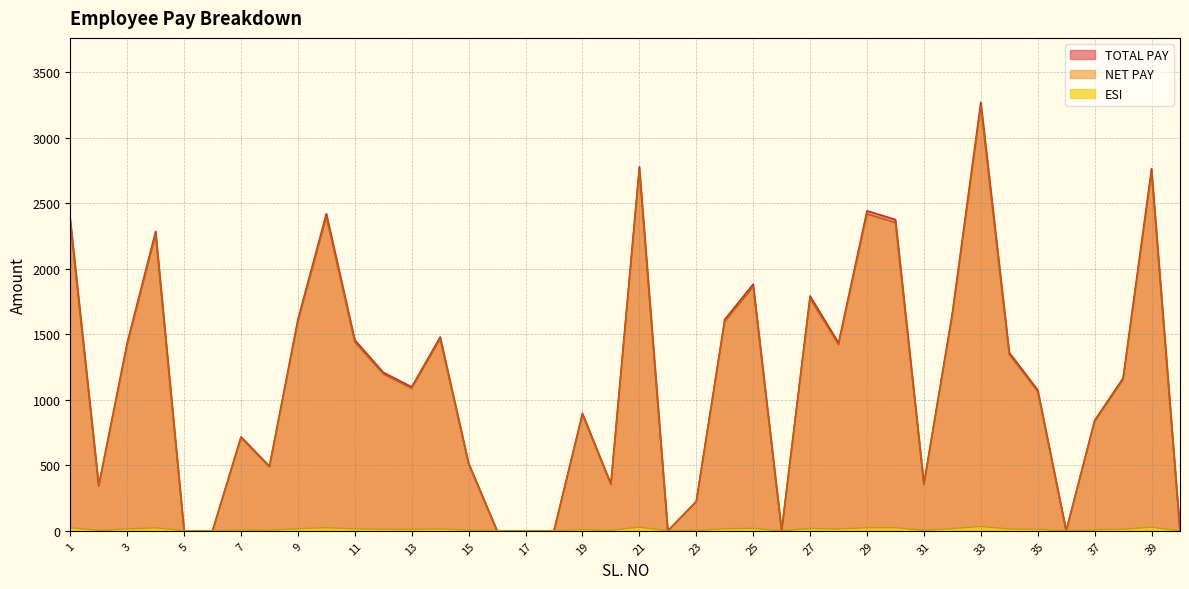

Does the chart have visible grid lines?

Yes